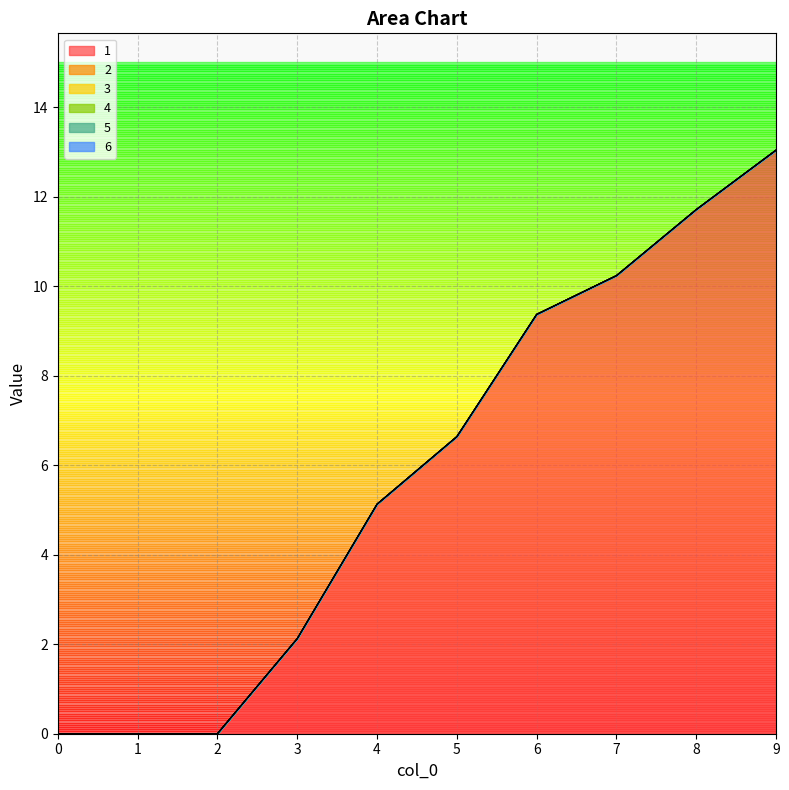

Which series has the widest spread of values?

1